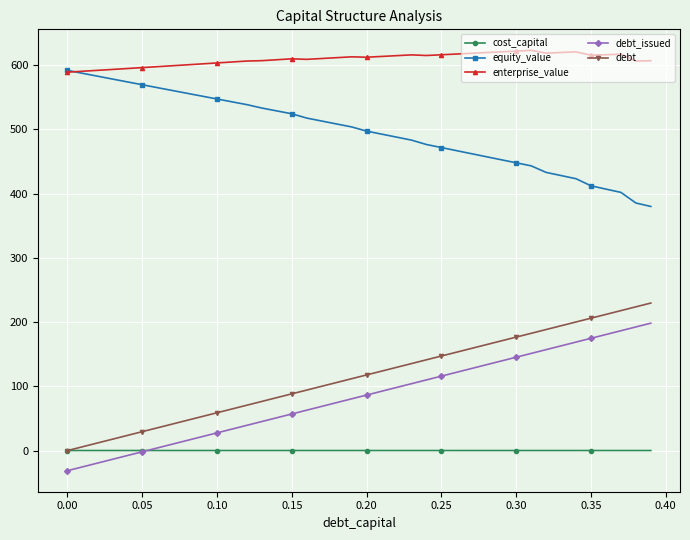

How many series are shown in this chart?

5